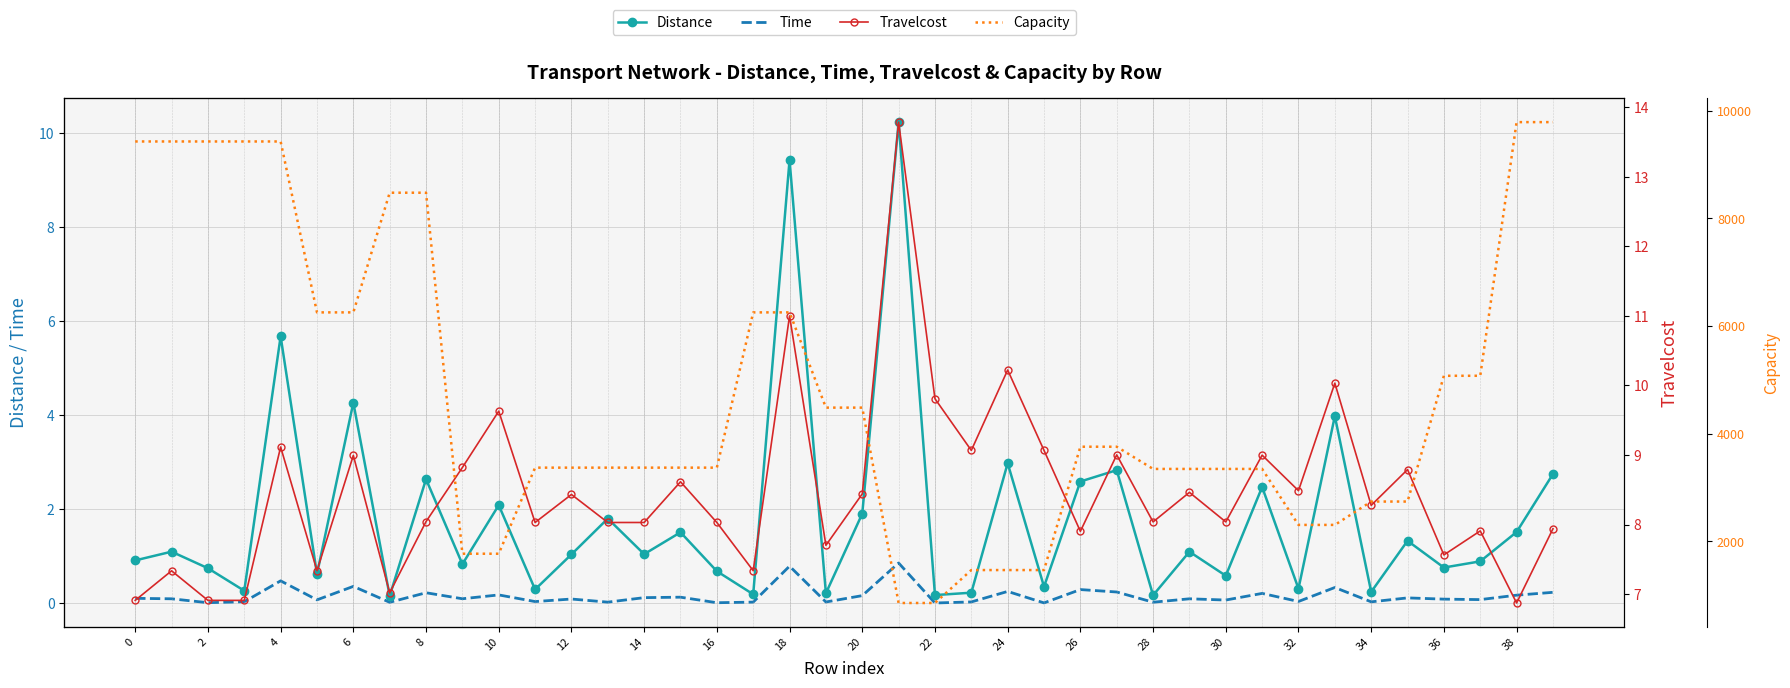

At which label does Distance reach its peak?

21